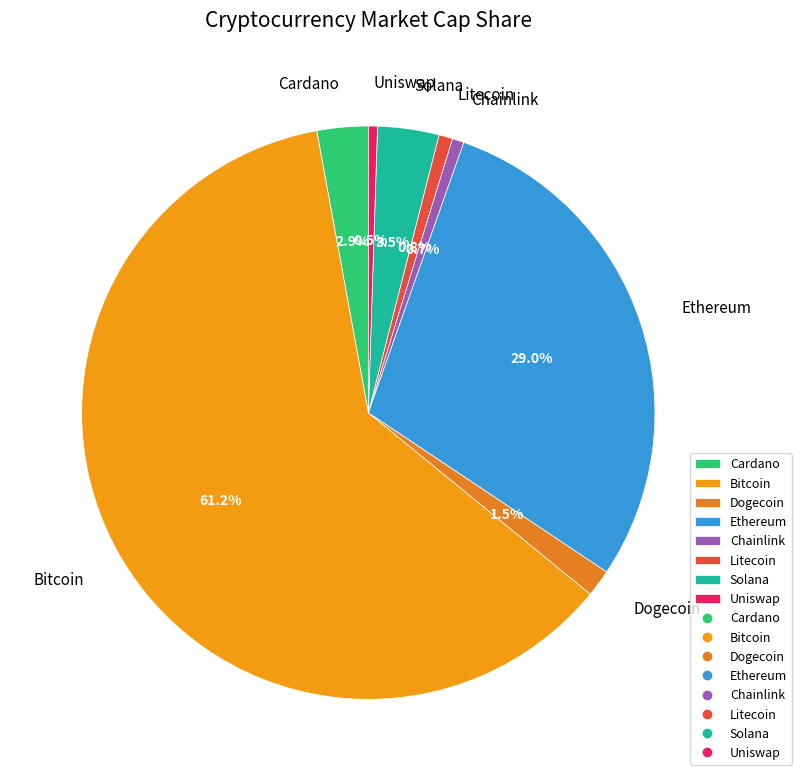

Which slice is the largest?

Bitcoin